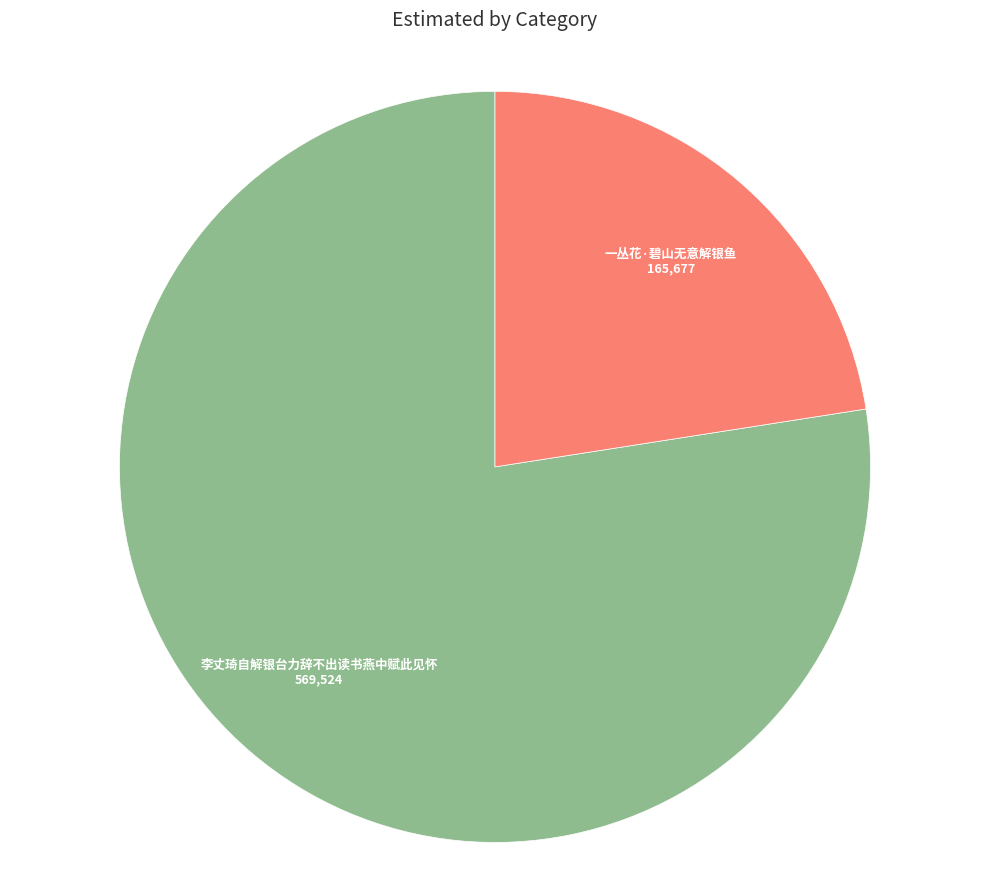

Approximately how many times larger is the value at 李丈琦自解银台力辞不出读书燕中赋此见怀 compared to 一丛花·碧山无意解银鱼?

3.4